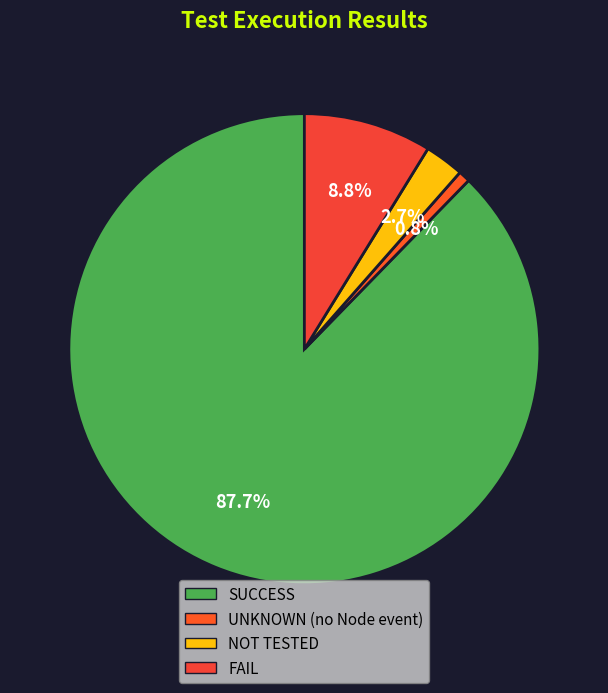

What is the change in value from SUCCESS to FAIL?

-79.0